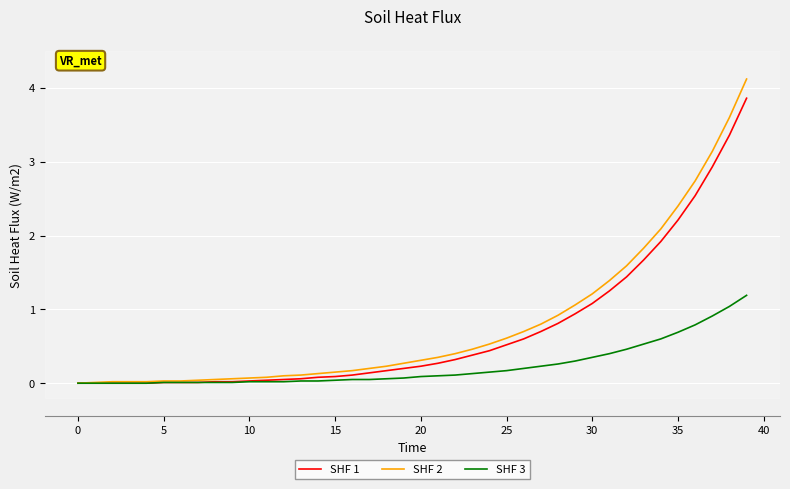

What is the difference between the maximum and minimum values in the SHF 3 series?

1.2